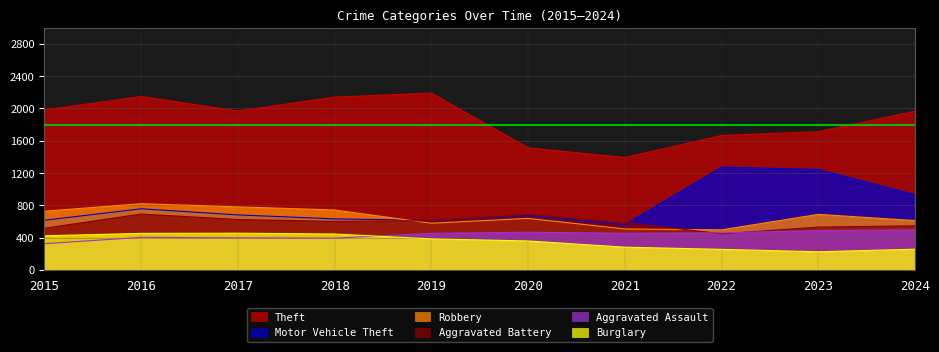

True or false: Theft and Motor Vehicle Theft intersect in this chart.

False